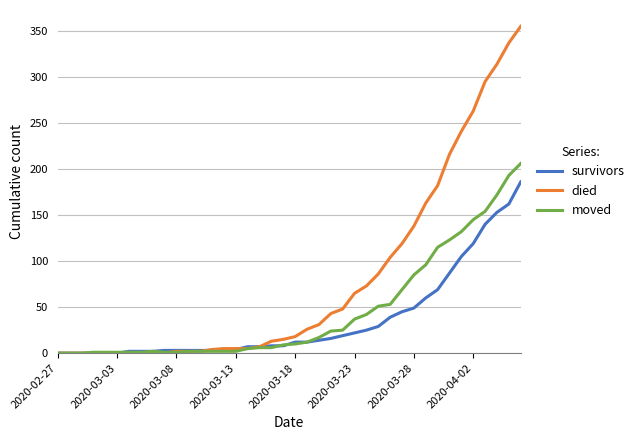

Rank the series by their maximum value, from lowest to highest.

survivors, moved, died